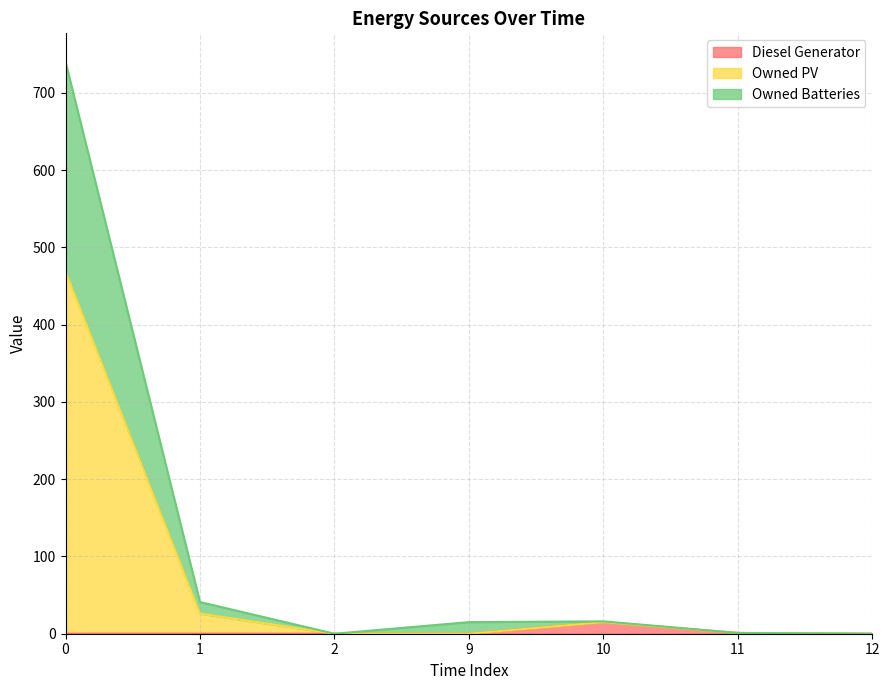

The Diesel Generator series shows 0 at 2. True or false?

True